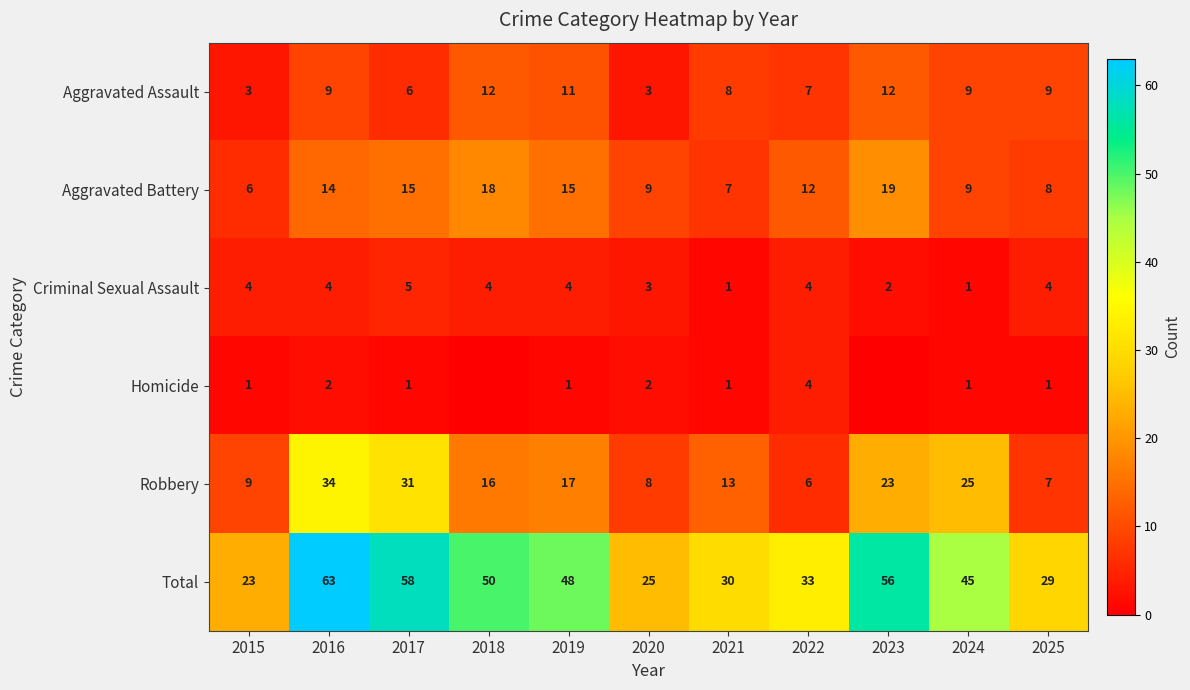

What is the average value of the Robbery series?

17